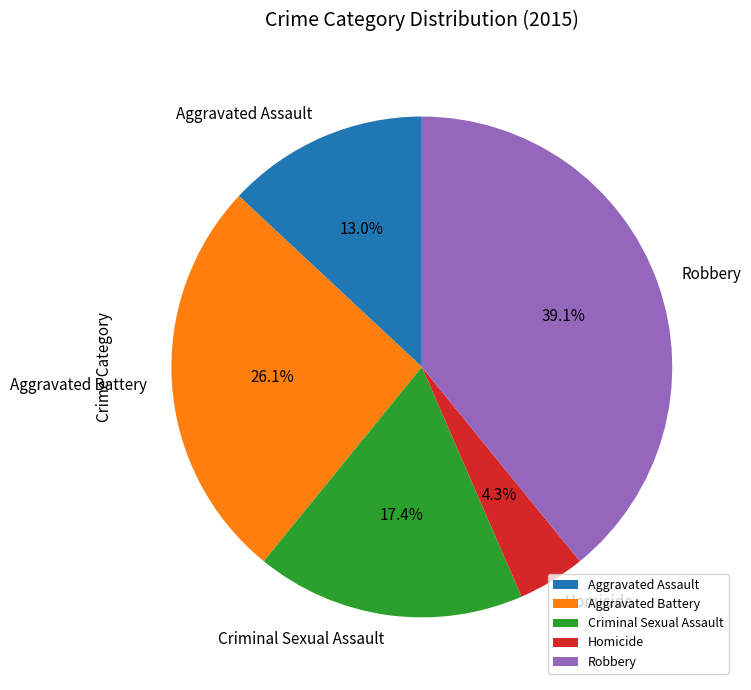

True or false: Homicide accounts for 15% of the total.

False